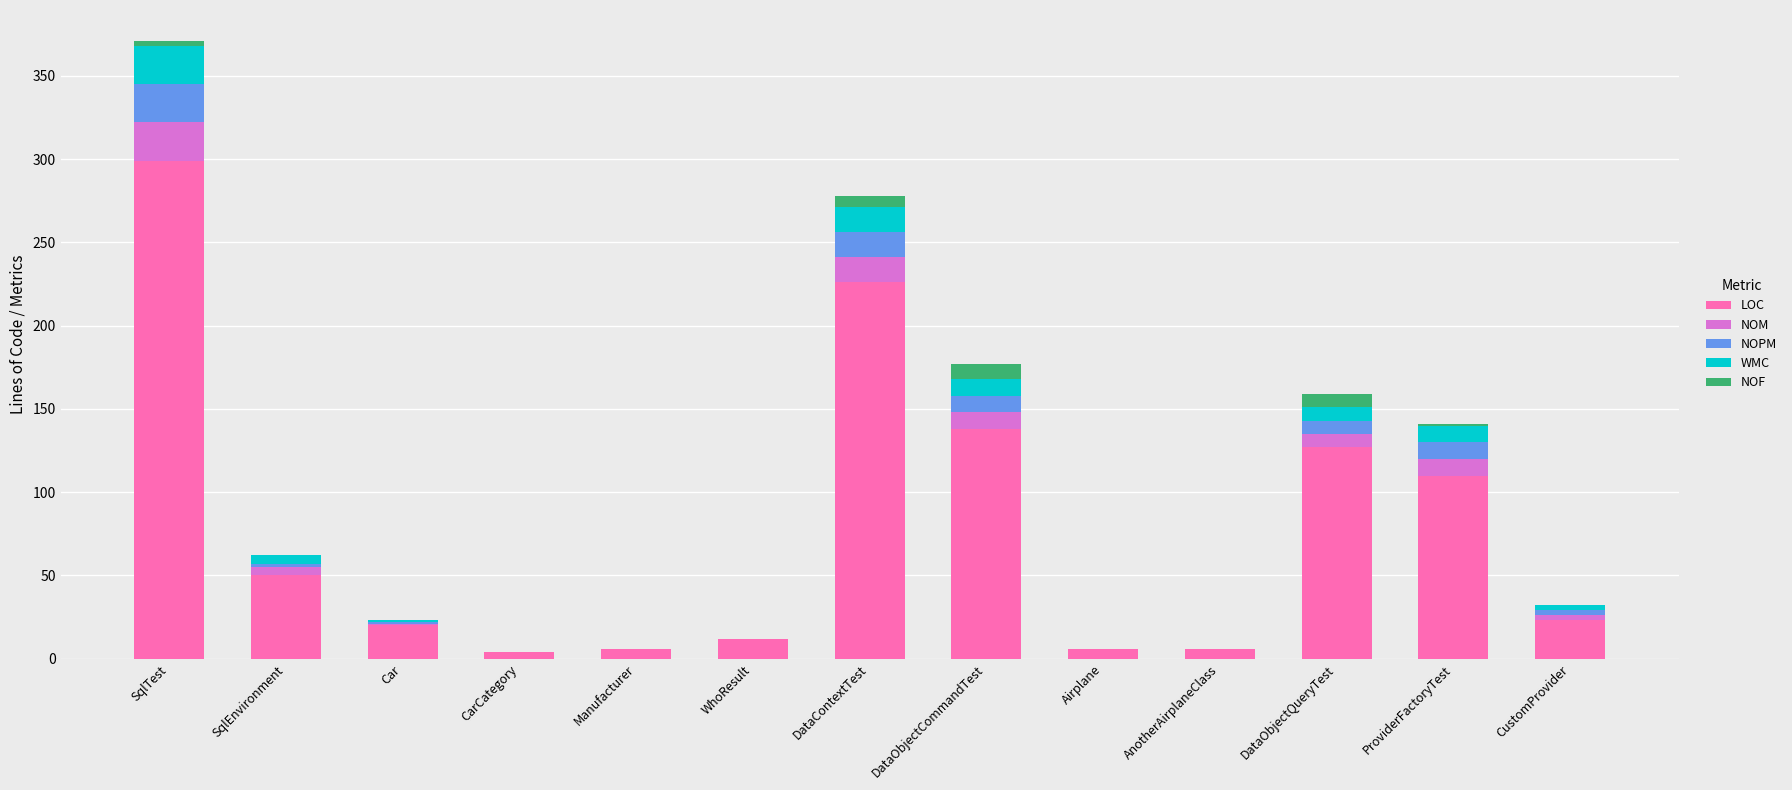

At which category is the sum across all series the highest?

SqlTest